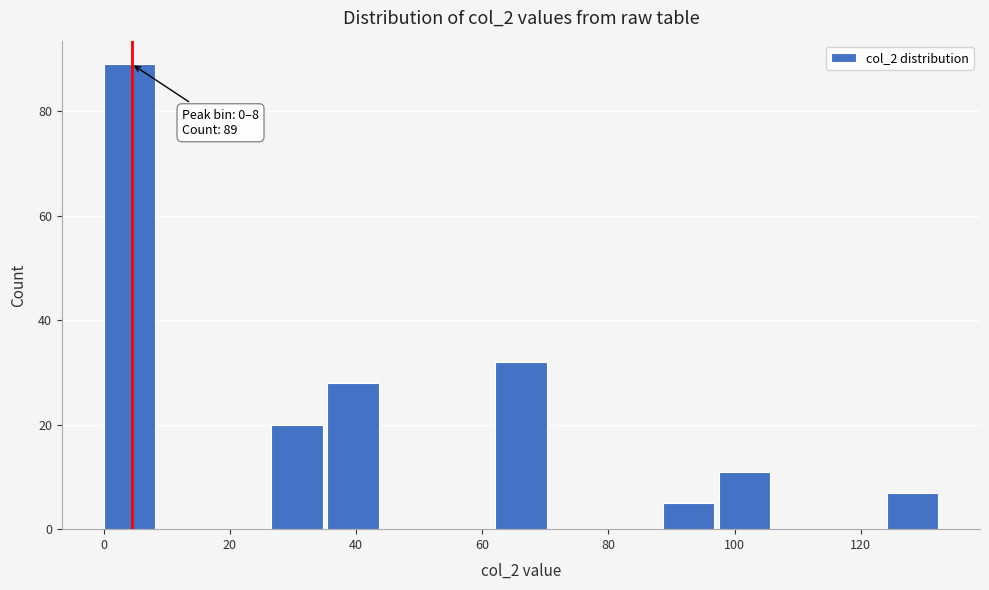

Over which range of the x-axis is the bar tallest?

0 to 8